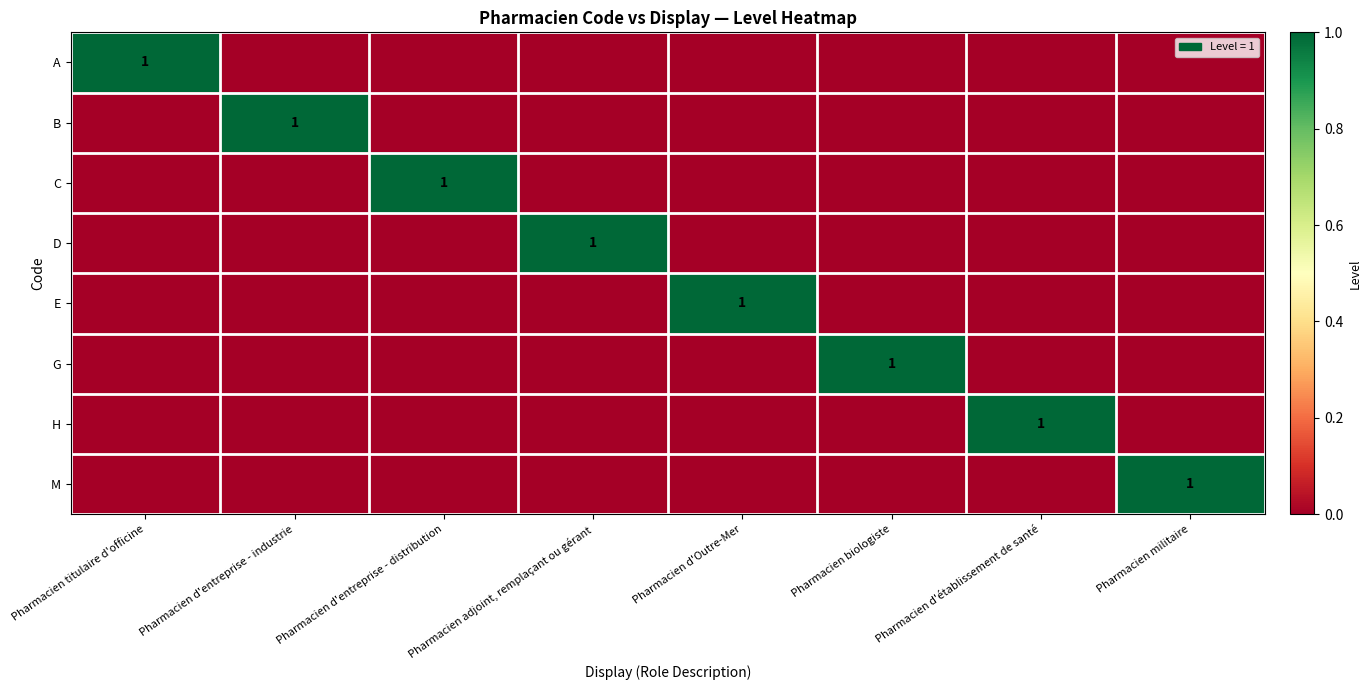

Is it true that B equals 1 at Pharmacien d'entreprise - industrie?

True